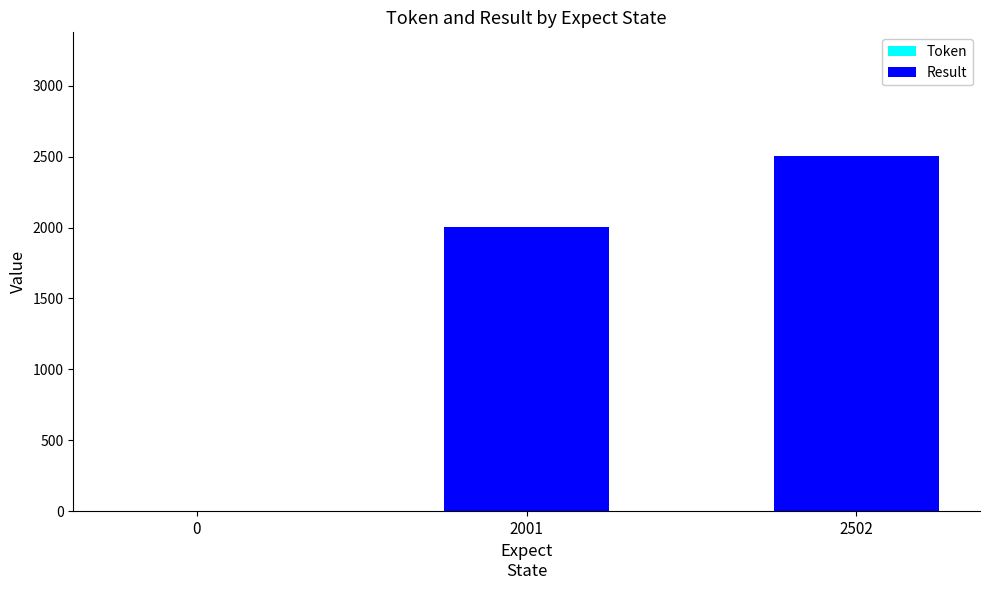

At which category does the chart reach its peak across all series?

2502